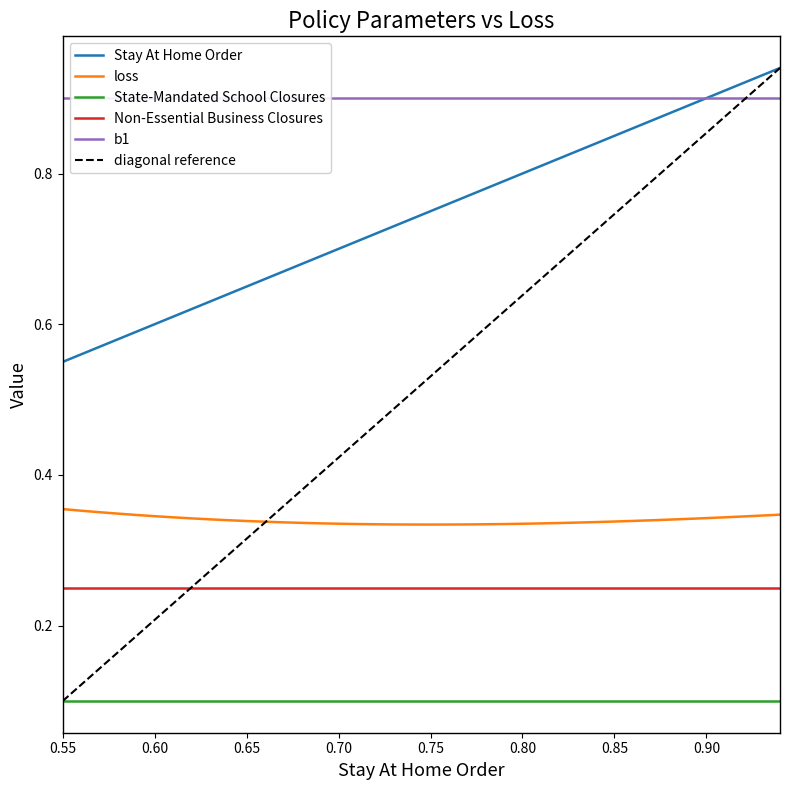

The Non-Essential Business Closures series shows 0.2 at 0.89. True or false?

True